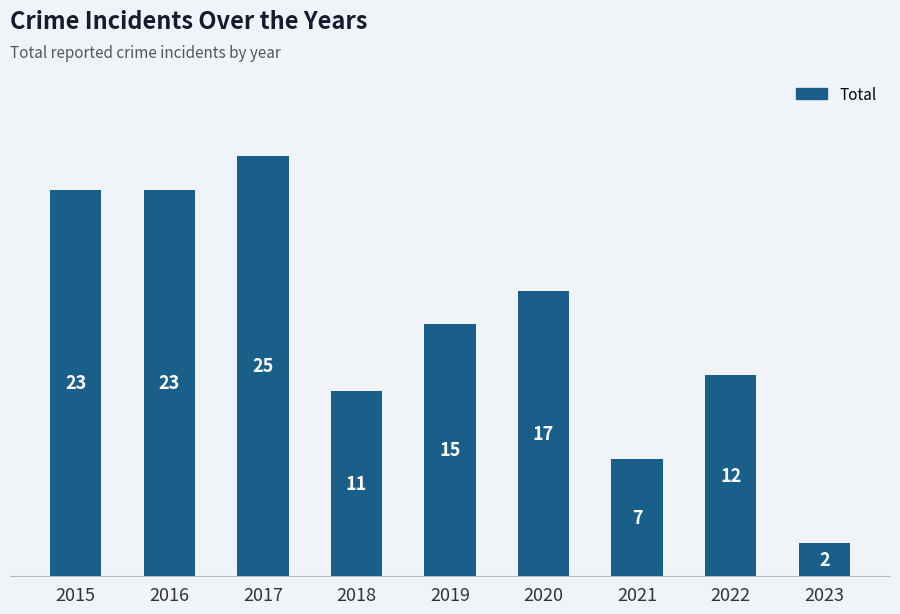

Reading right to left, extract all data points from this chart.

2	12	7	17	15	11	25	23	23